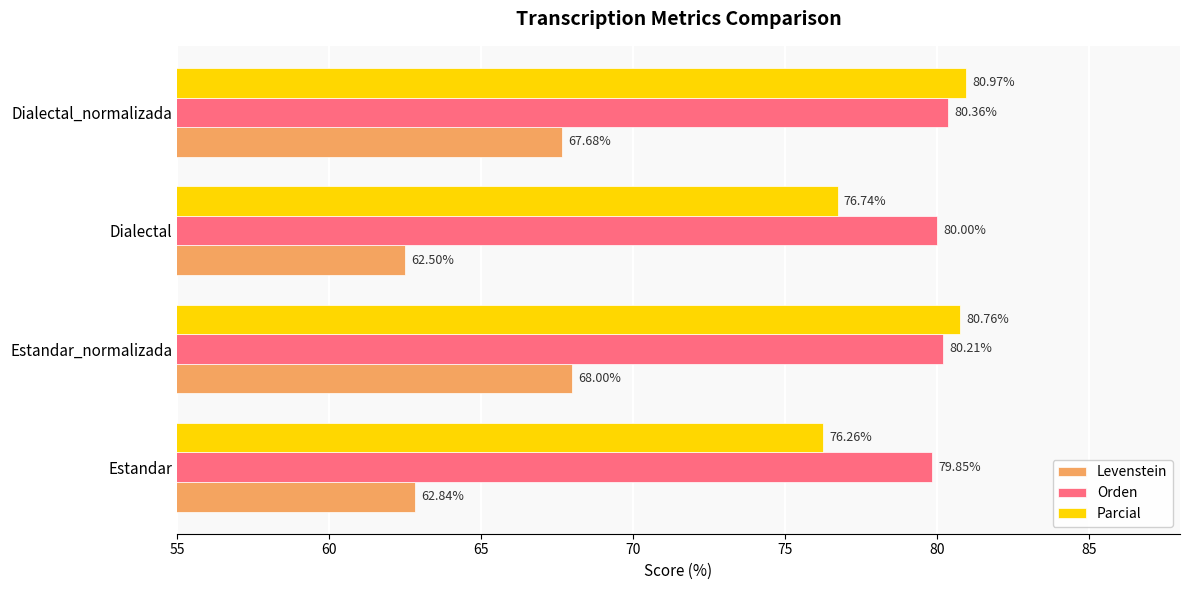

At which label does Parcial reach its minimum?

Estandar